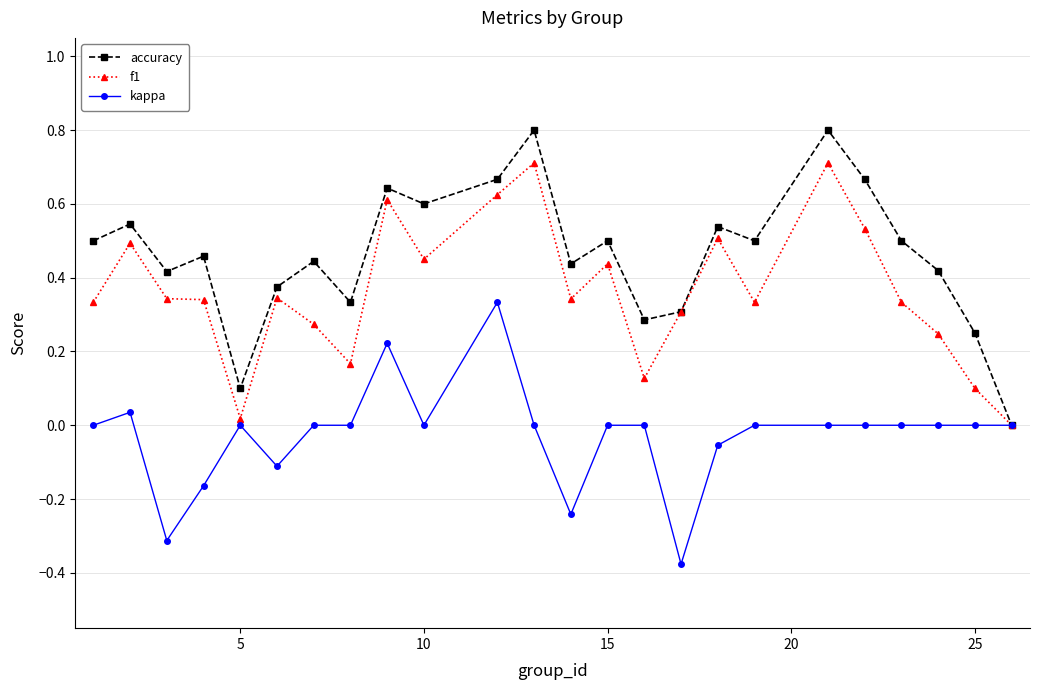

In accuracy, how many points are higher than both neighbors (excluding endpoints)?

8